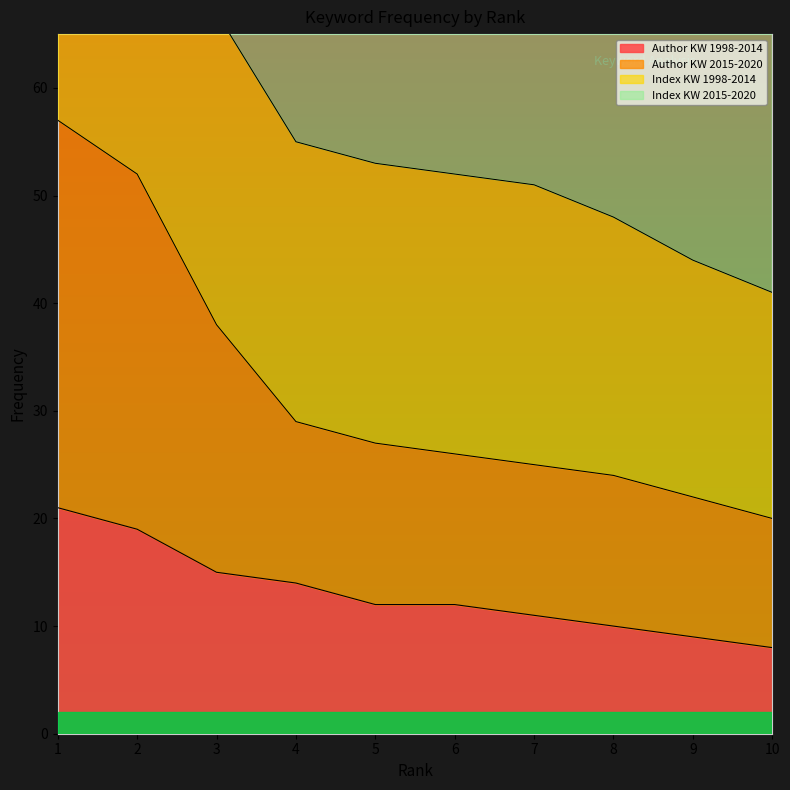

Where does the Index KW 1998-2014 series first go above 53?

1